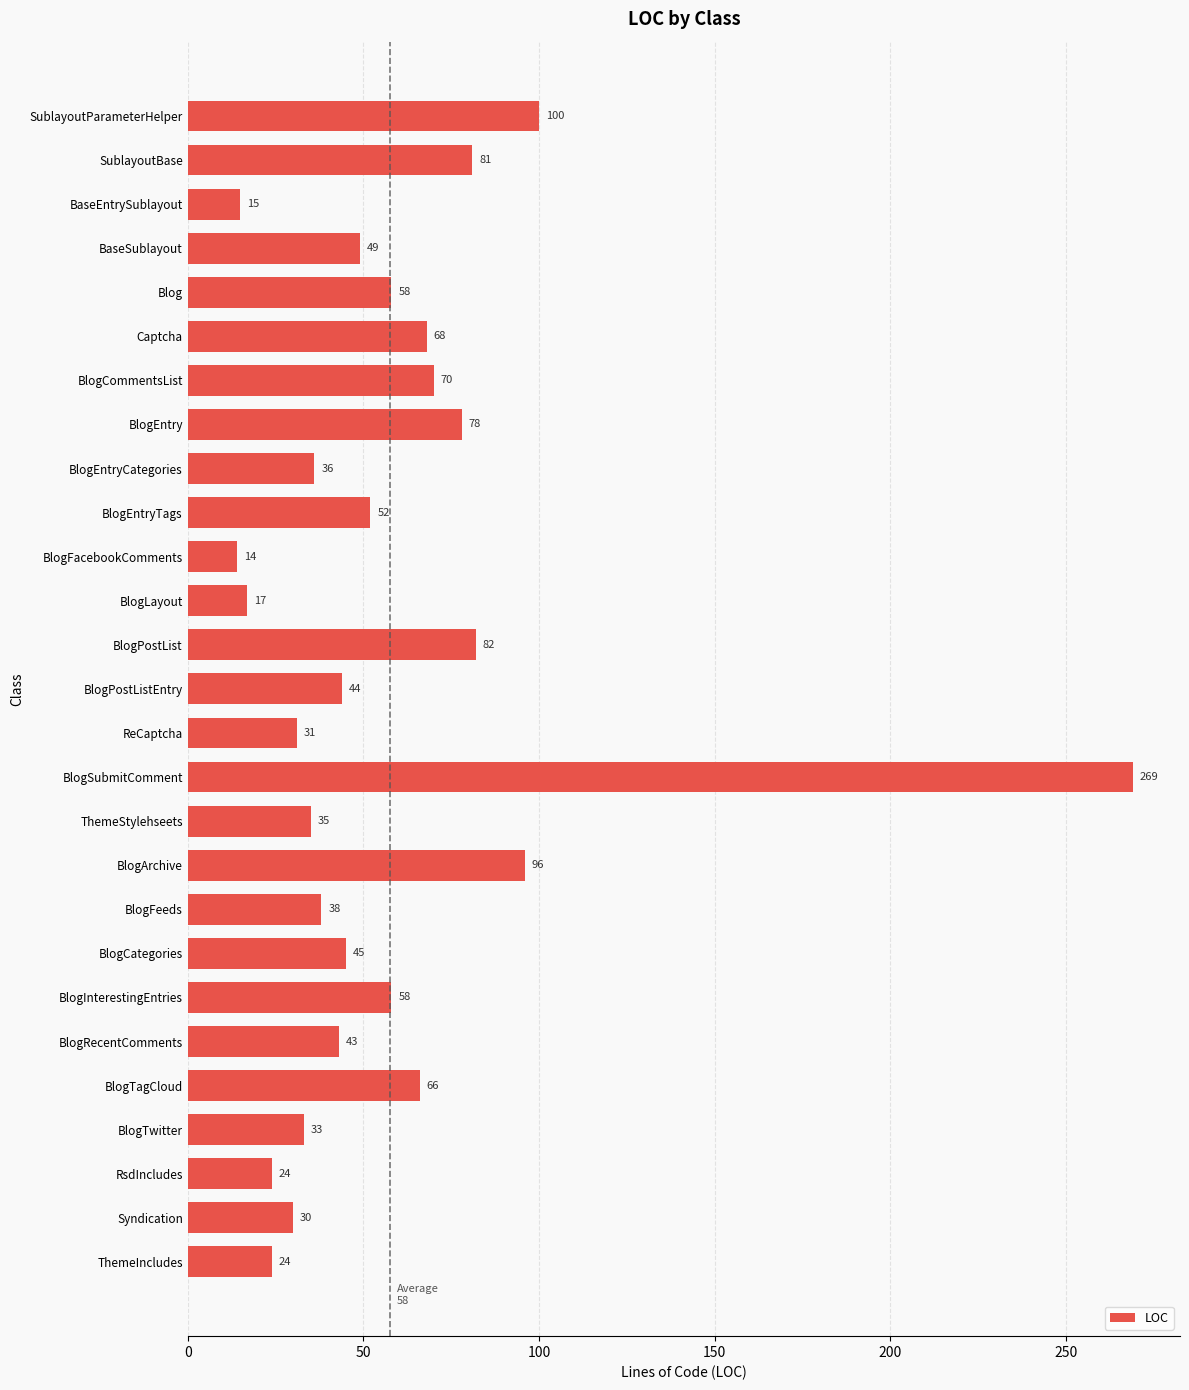

Between BlogFeeds and ThemeIncludes, which is larger?

BlogFeeds